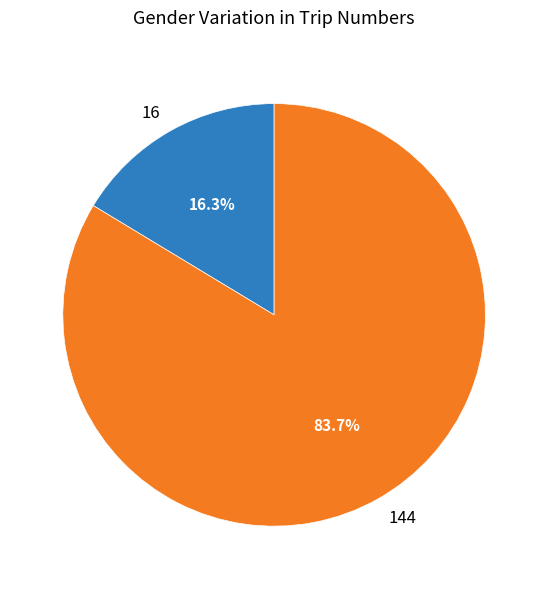

Count the number of slices in the pie.

2